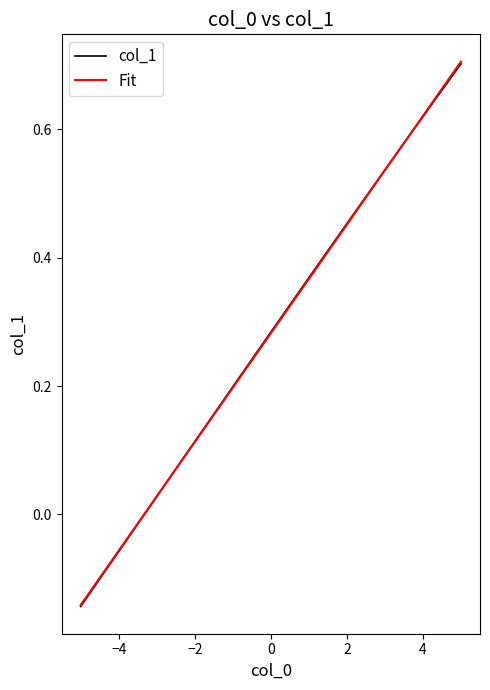

Which series has the widest spread of values?

Fit